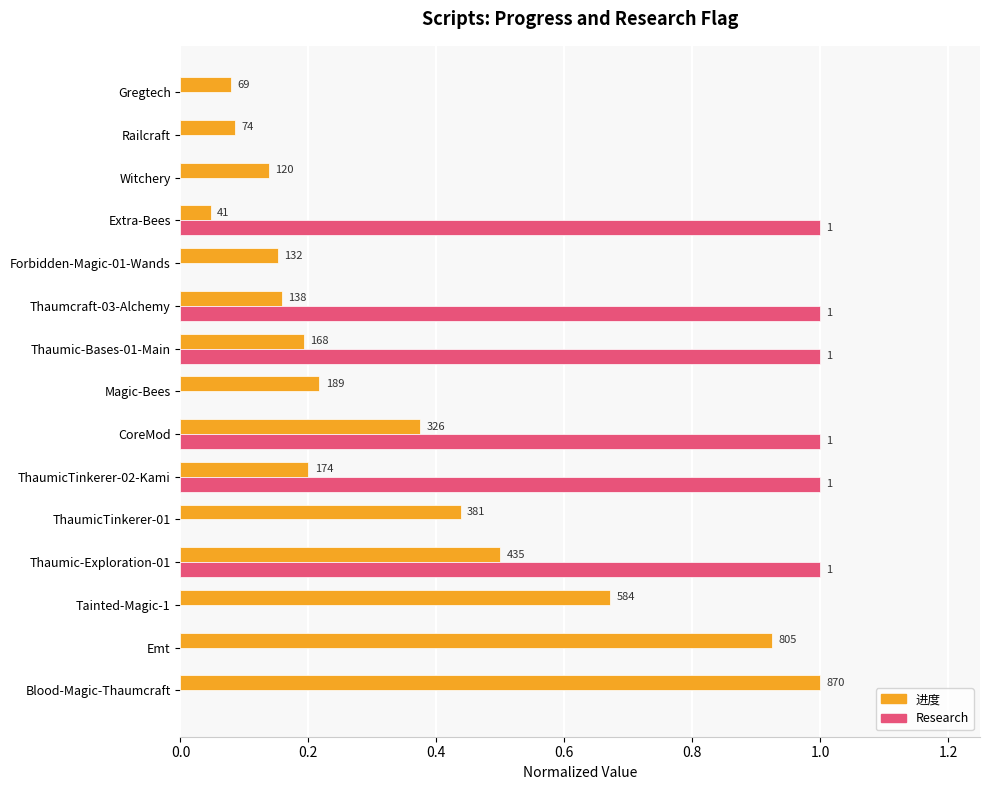

Which series has the largest total across all categories?

Research